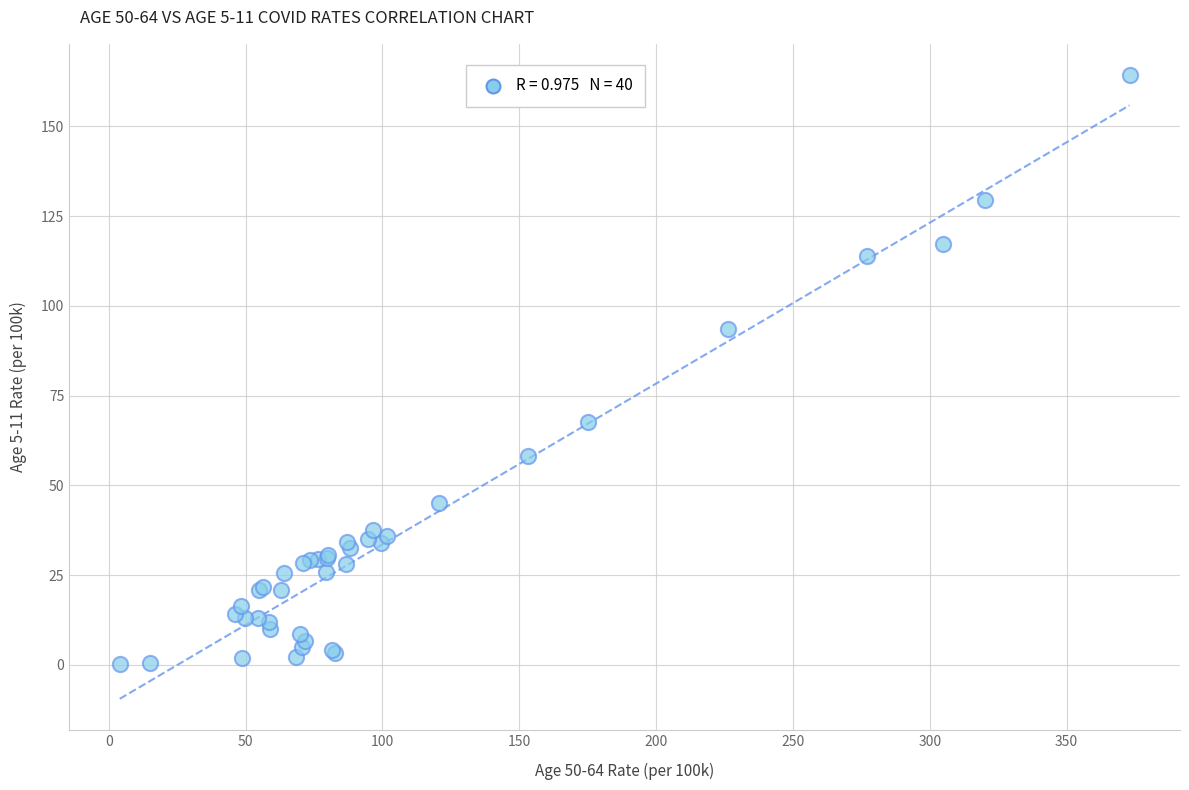

What Y value in the scatter plot is closest to 82?

93.6